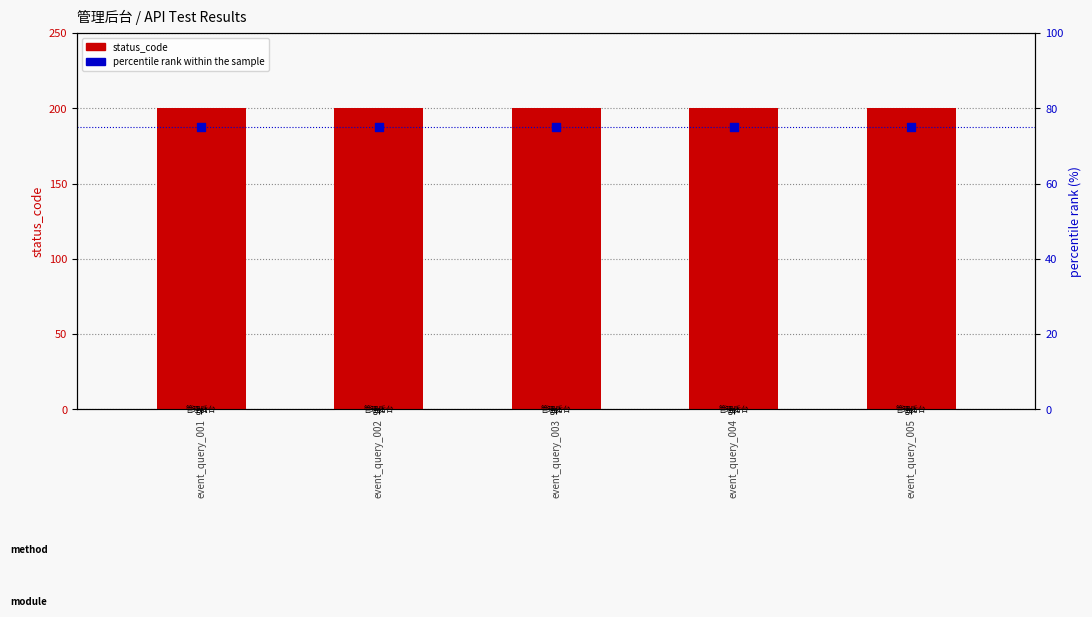

Is the value of status_code at event_query_003 greater than the value of percentile rank within the sample at event_query_005?

Yes